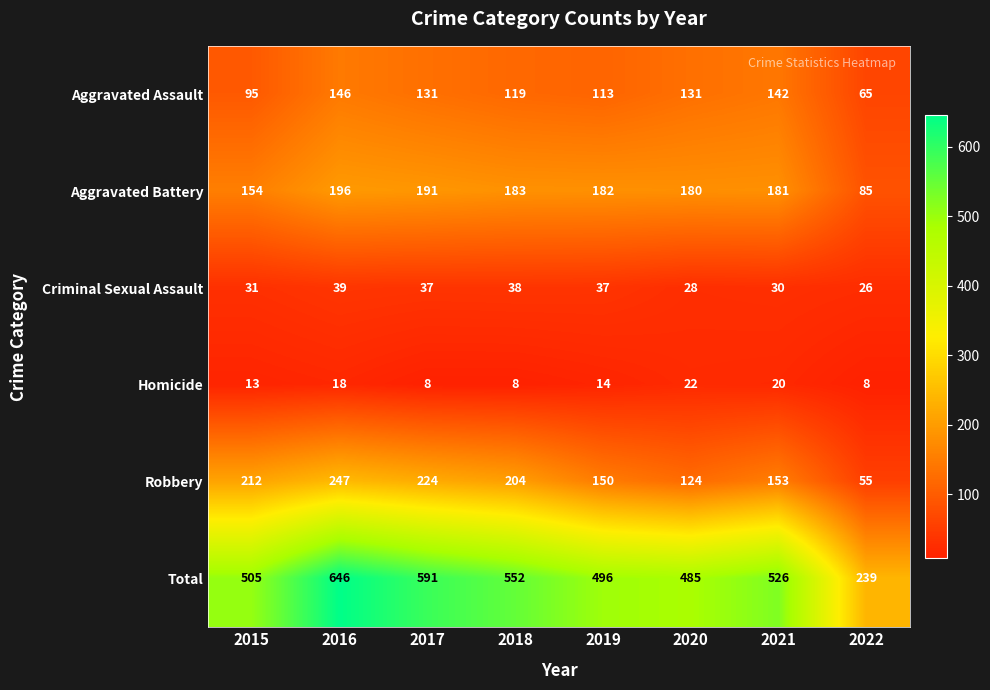

What is the sum of the Total values at 2016 and 2018?

1198